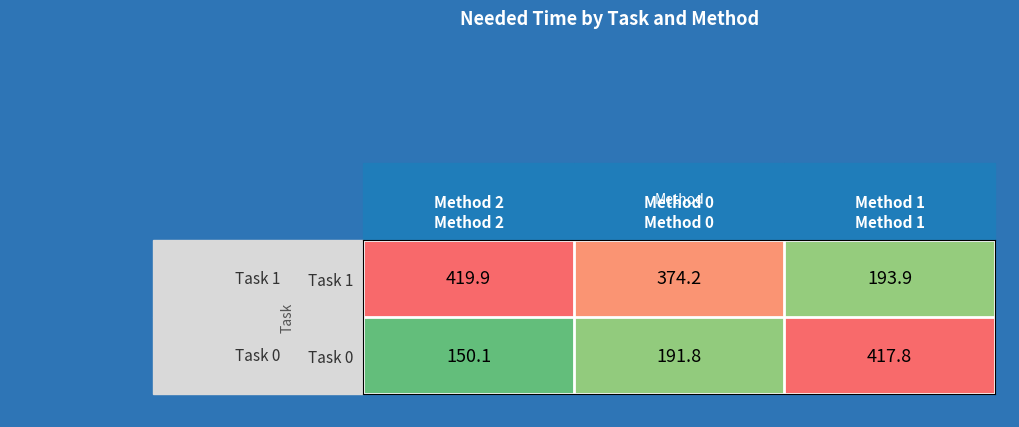

The Task 0 series shows 417.8 at Method 1. True or false?

True